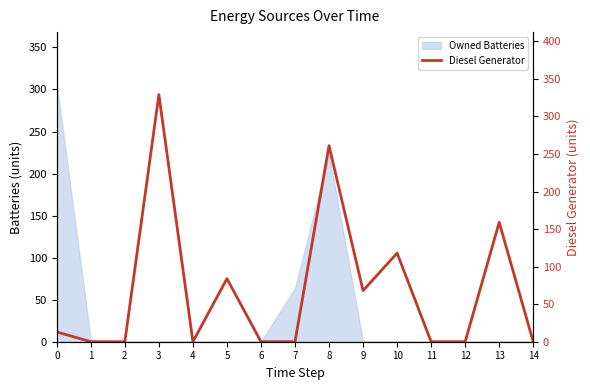

What is the sum of all values?

1032.0